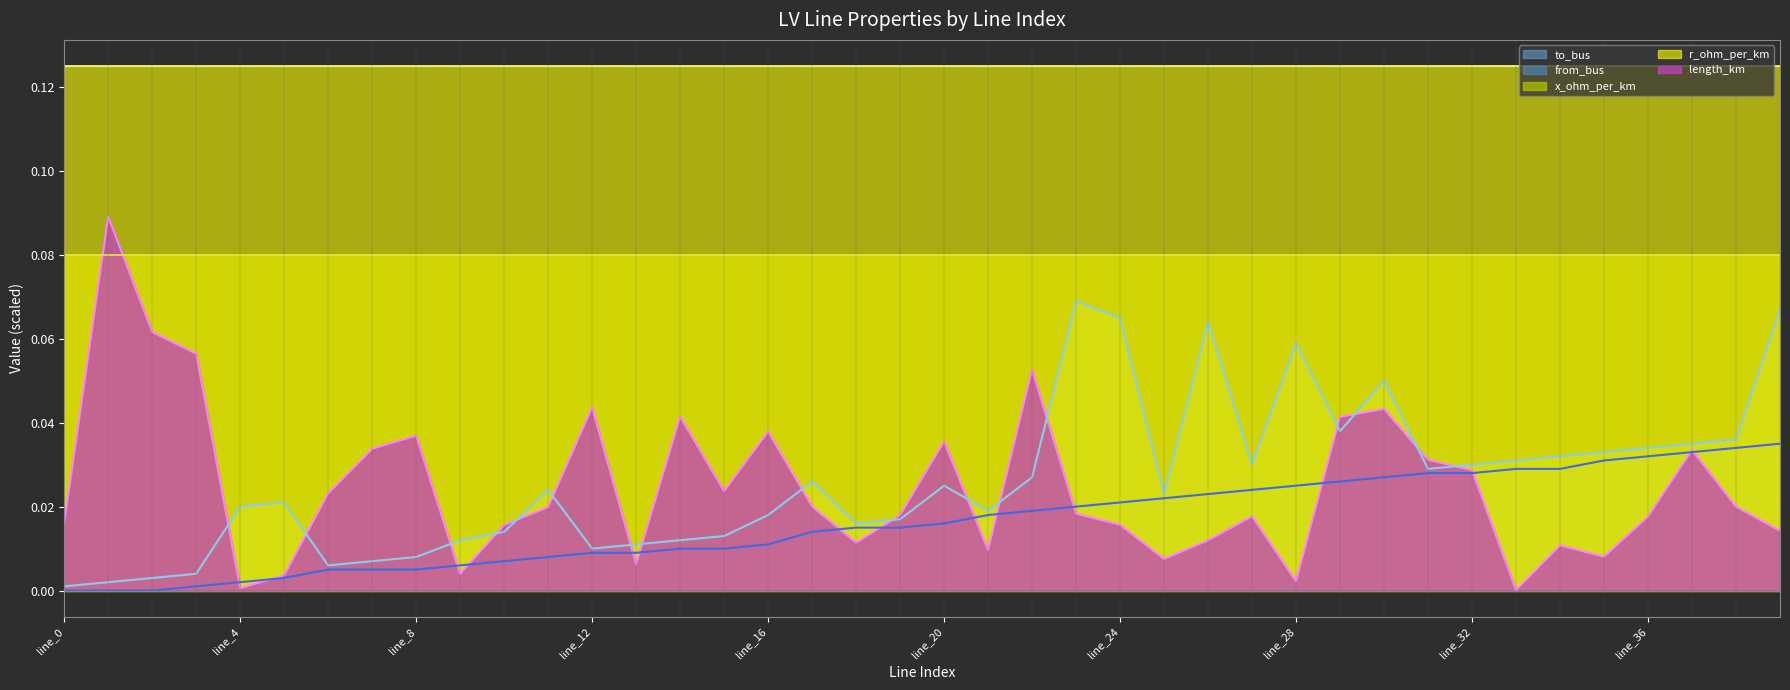

Rank the series by their maximum value, from highest to lowest.

r_ohm_per_km, length_km, x_ohm_per_km, to_bus, from_bus